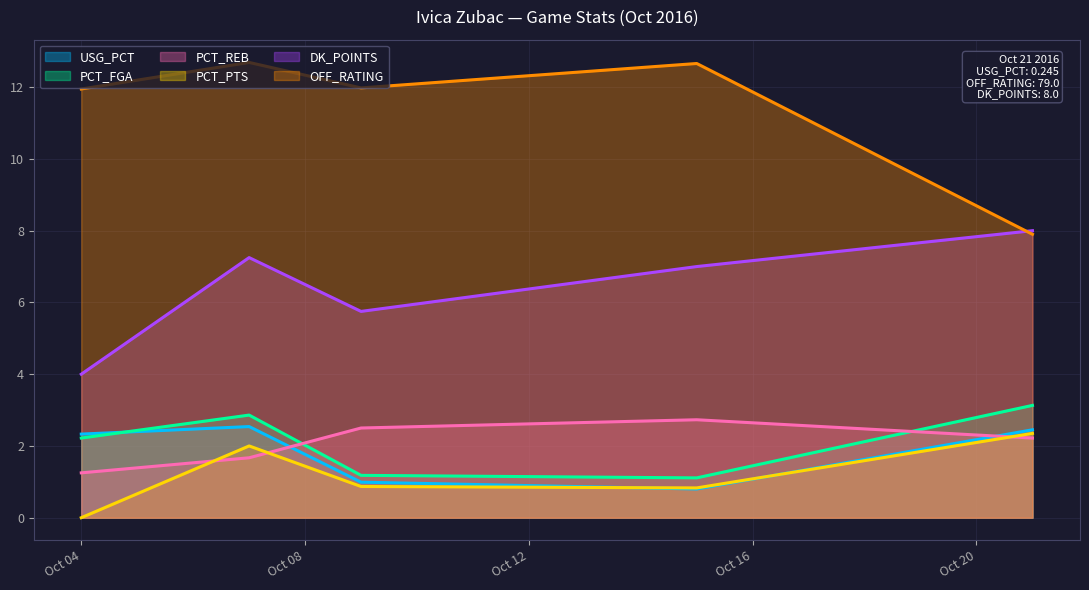

What is the maximum value for USG_PCT?

2.5